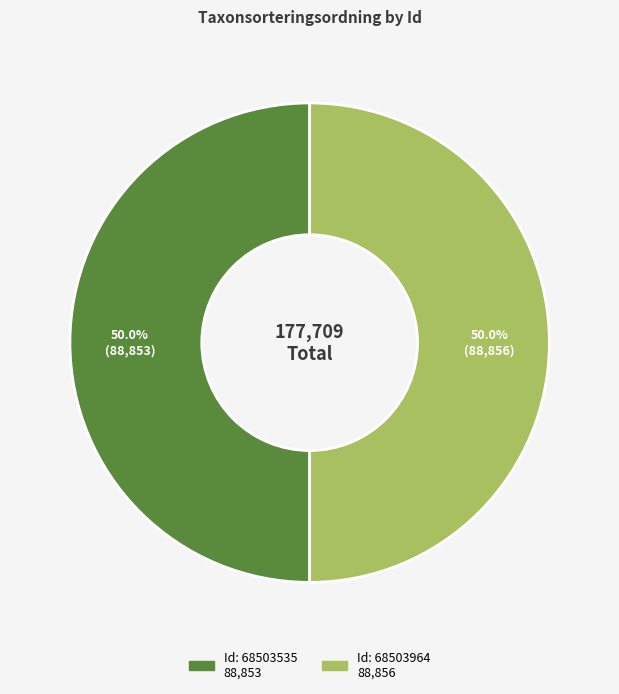

Rank the categories by value from highest to lowest.

68503964, 68503535